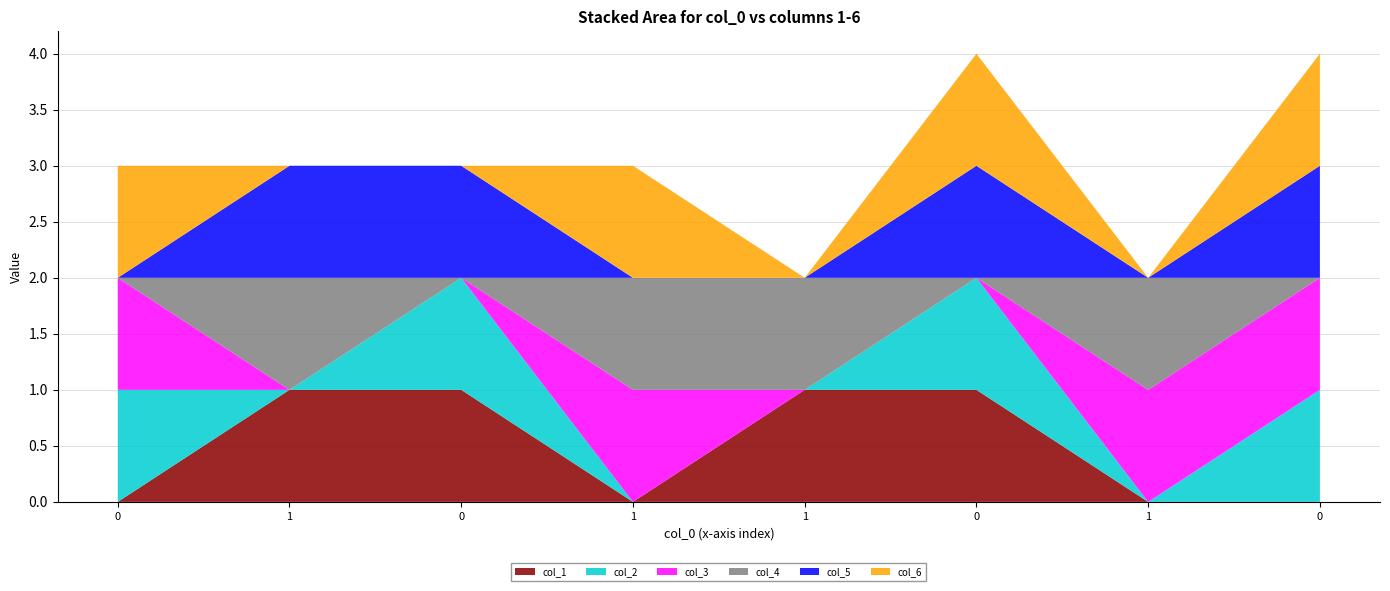

Reading left to right, what are all the values shown in this chart?

col_1: 0=0	1=1	0=1	1=0	1=1	0=1	1=0	0=0
col_2: 0=1	1=0	0=1	1=0	1=0	0=1	1=0	0=1
col_3: 0=1	1=0	0=0	1=1	1=0	0=0	1=1	0=1
col_4: 0=0	1=1	0=0	1=1	1=1	0=0	1=1	0=0
col_5: 0=0	1=1	0=1	1=0	1=0	0=1	1=0	0=1
col_6: 0=1	1=0	0=0	1=1	1=0	0=1	1=0	0=1